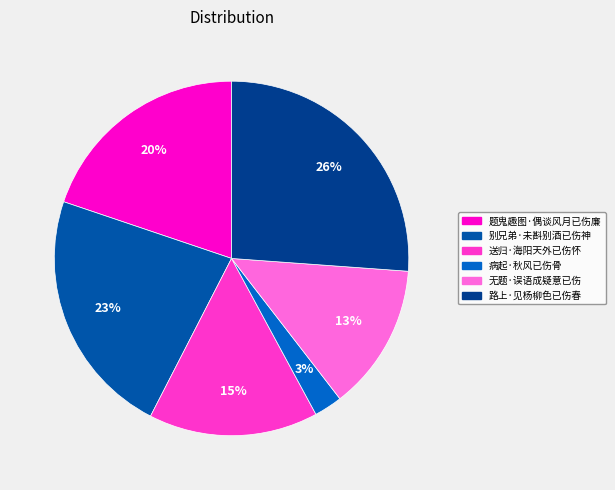

To the nearest percent, what is the average slice percentage?

17%